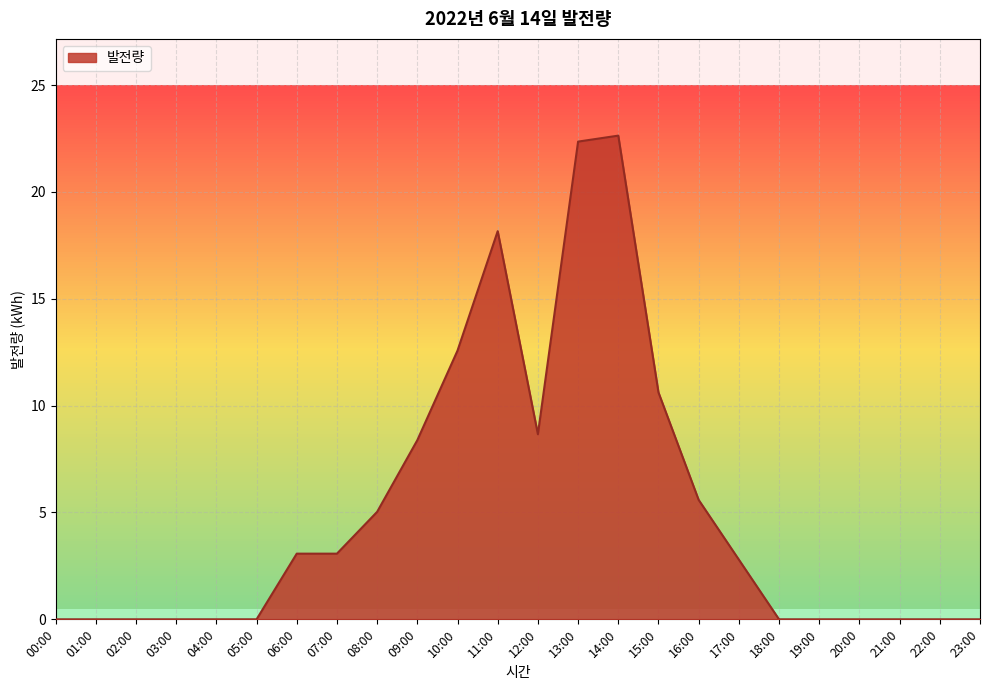

How many lines are shown in the chart?

1